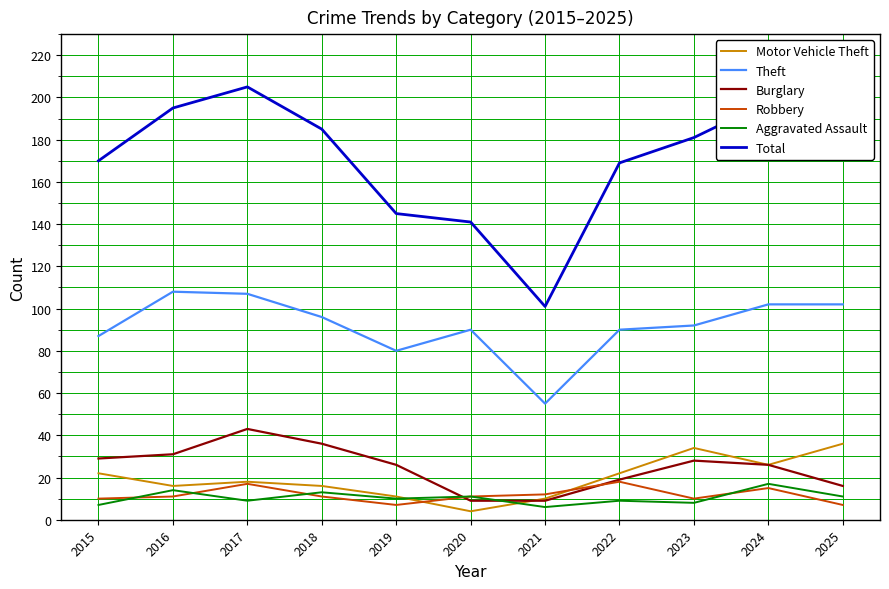

Does the chart display data point markers on the line(s)?

No